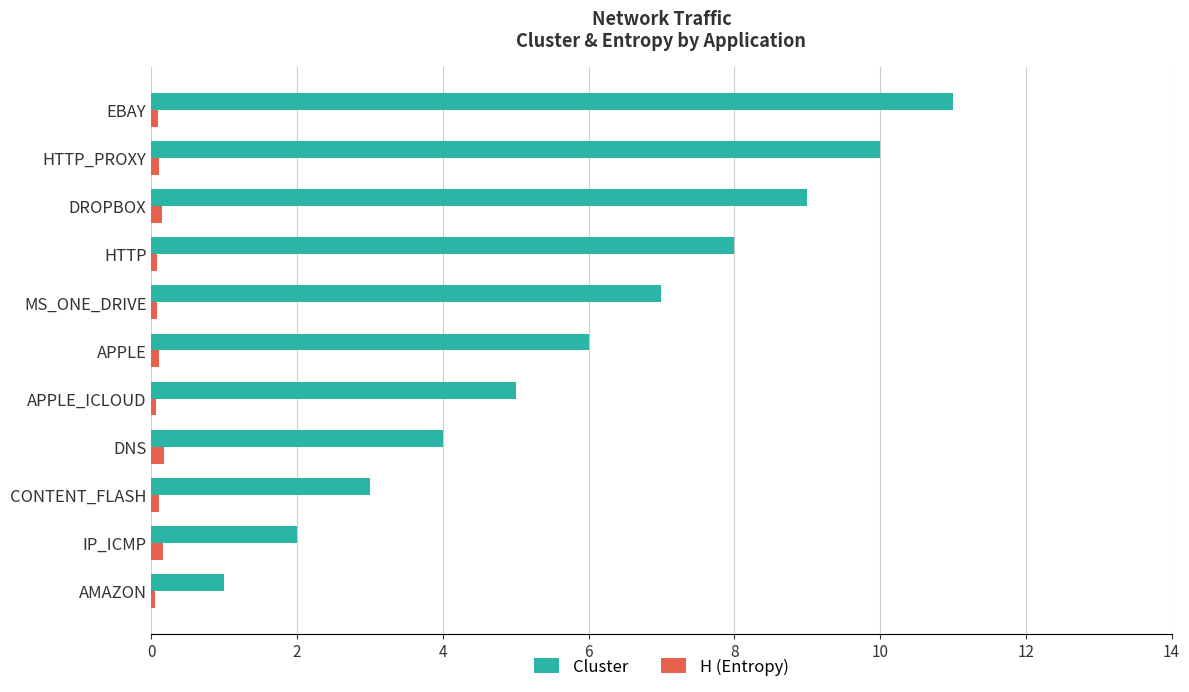

At MS_ONE_DRIVE, list the series in order from largest to smallest.

Cluster, H (Entropy)